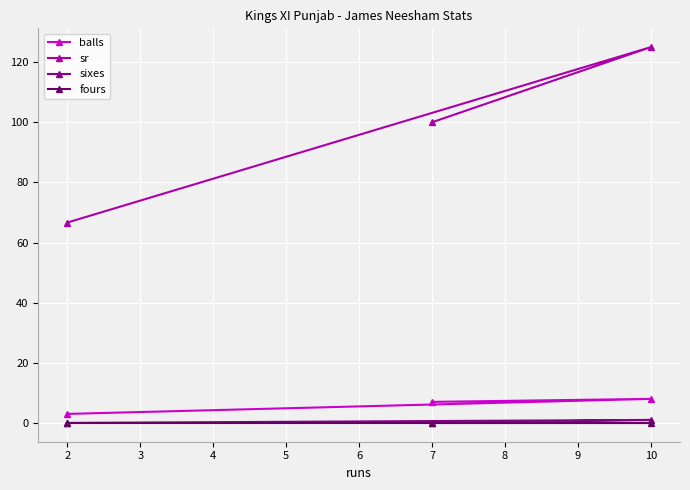

Is the value of sr at 7 greater than the value of fours at 10?

Yes